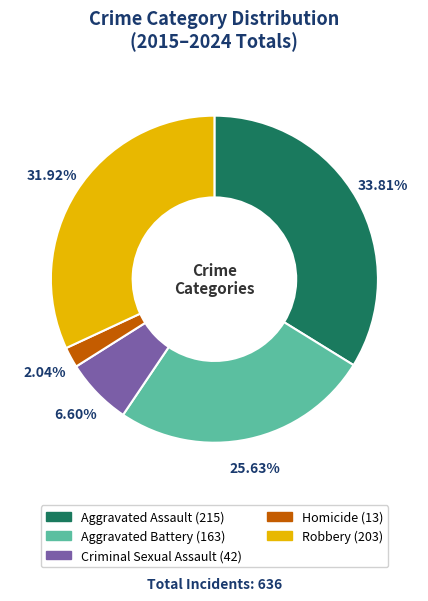

Does Criminal Sexual Assault represent more than half of the total?

No